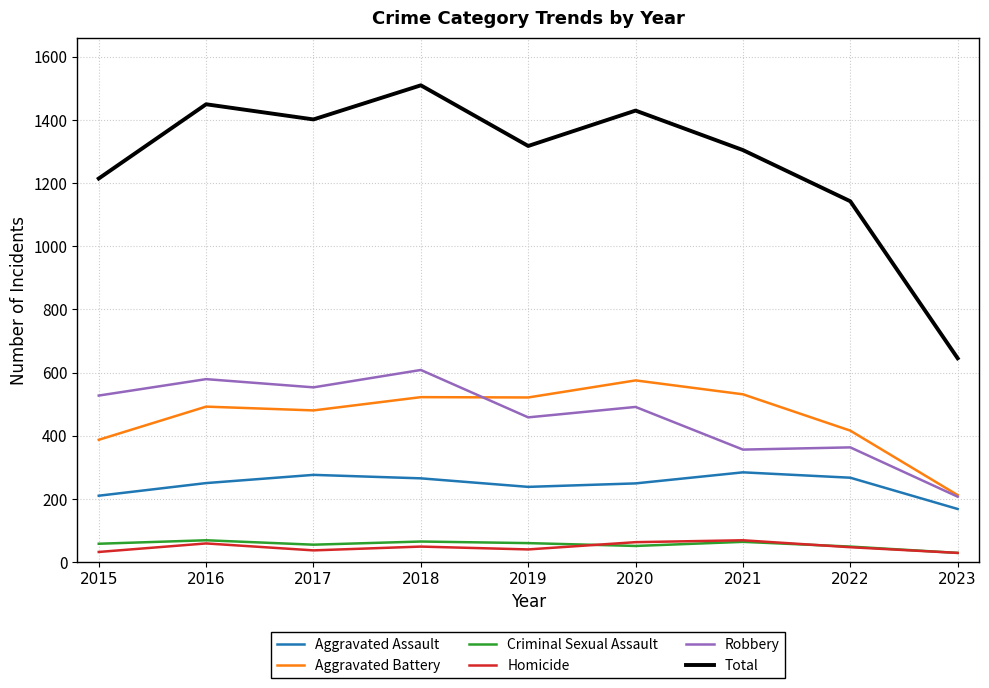

At which label is Total closest to 1077?

2022